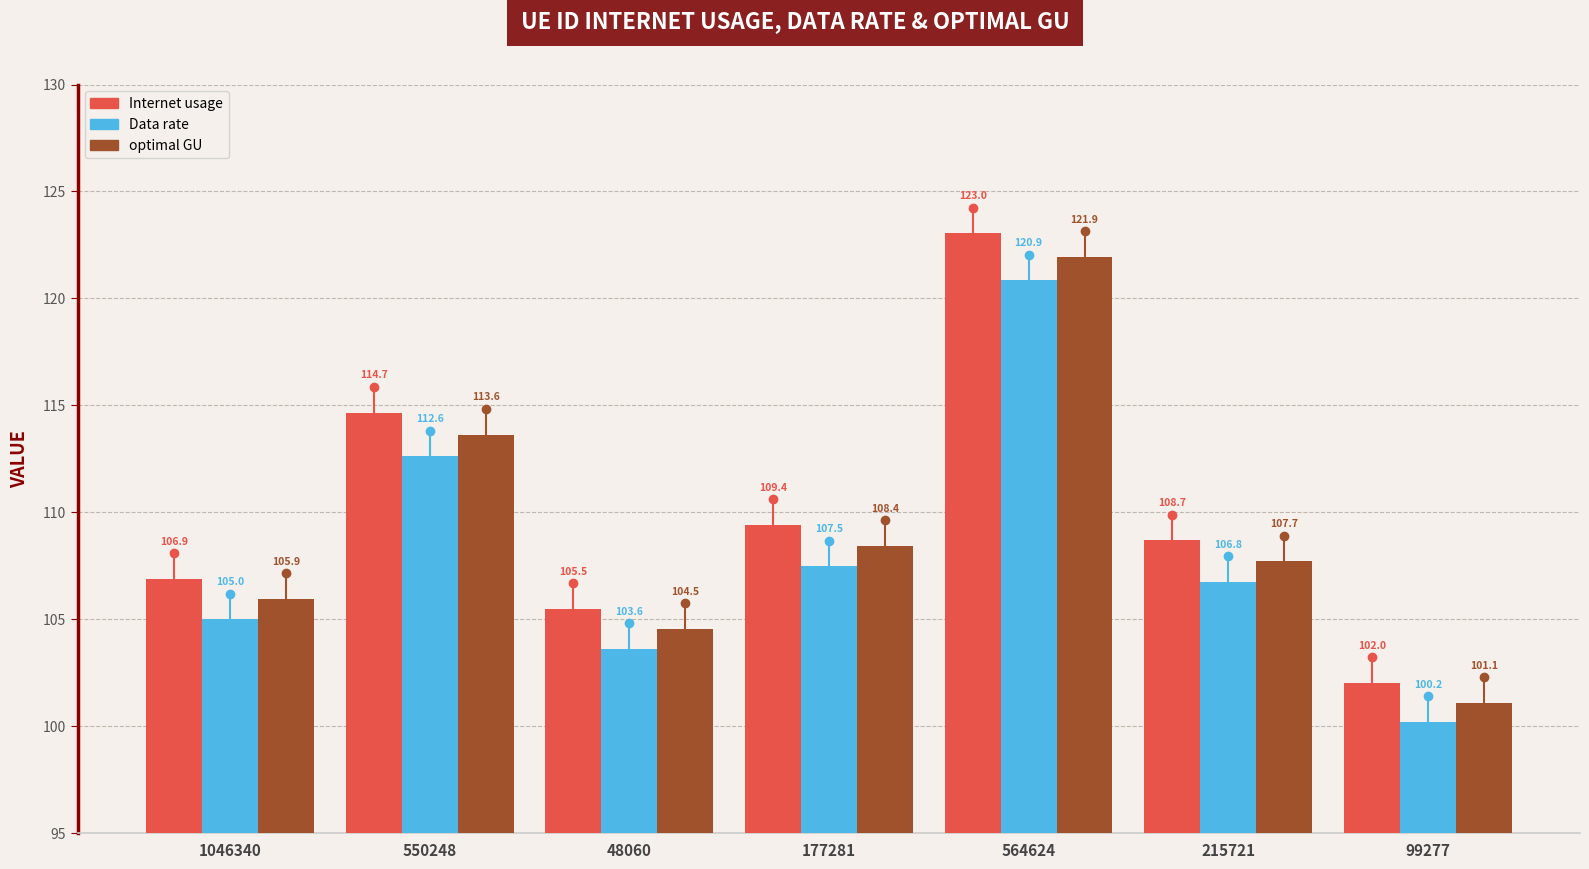

What is the average value of the Data rate series?

108.1